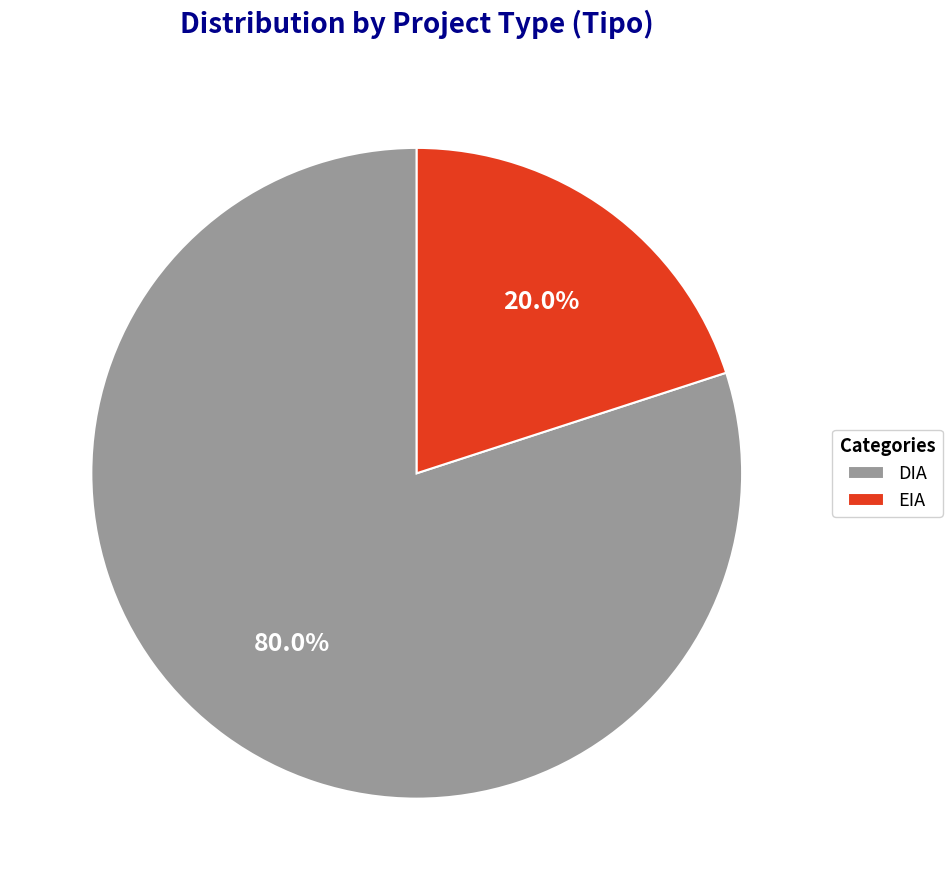

How many segments does this pie chart have?

2